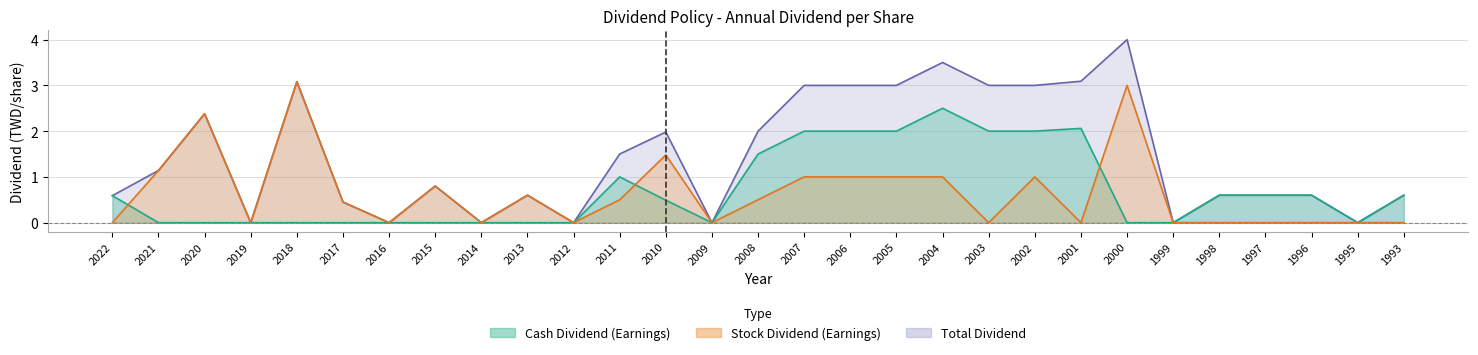

What is the total value across all series at 1997?

1.2